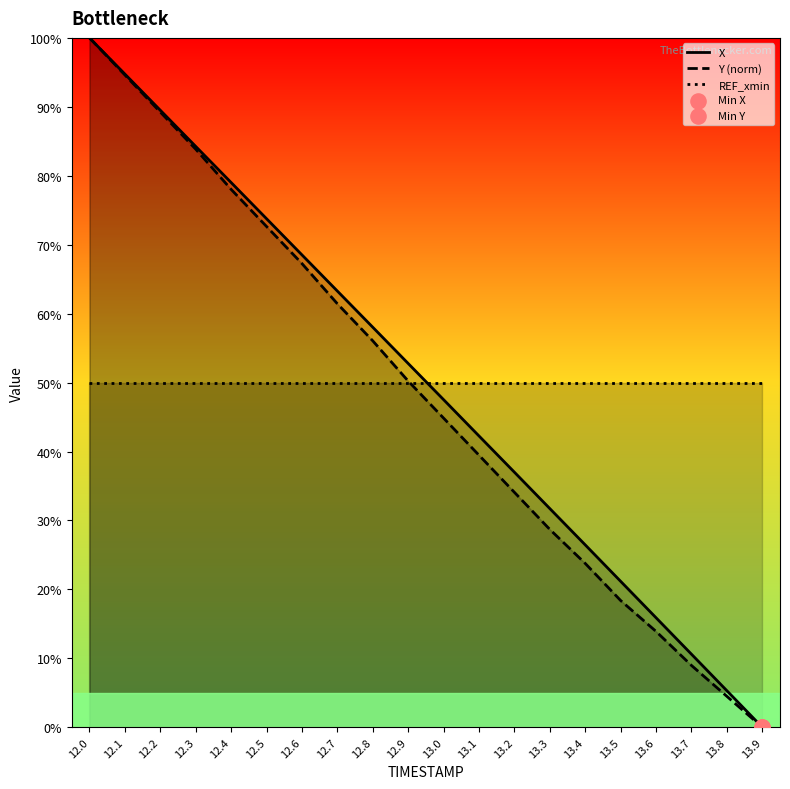

What is the total value across all series at 12.8?

164.1